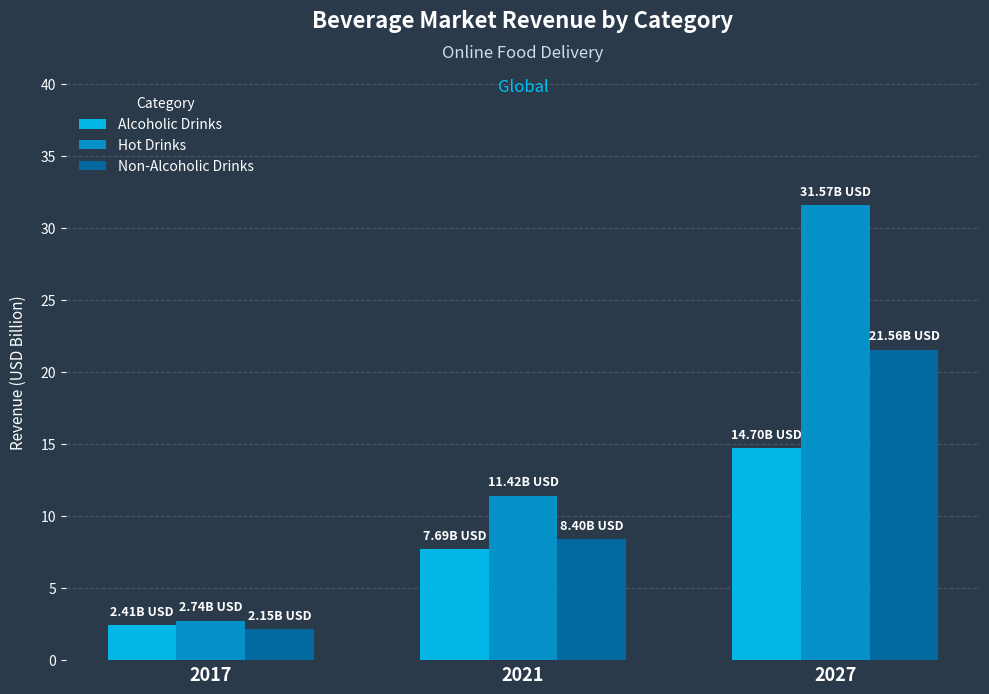

What is the difference between the maximum and minimum values in the Non-Alcoholic Drinks series?

19.4